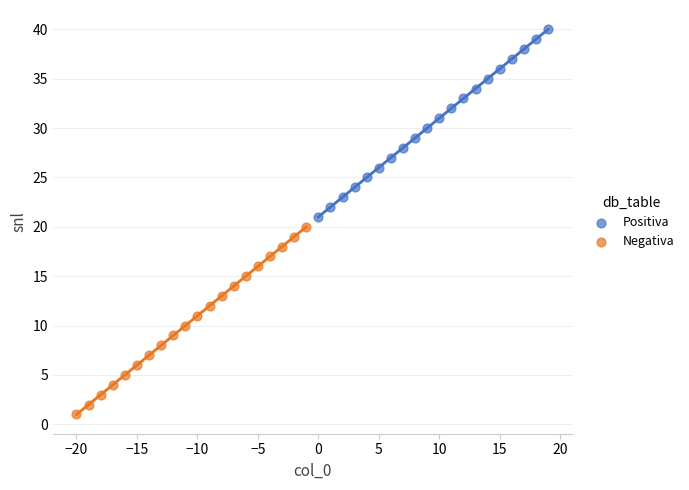

Which series reaches the maximum Y coordinate?

Positiva